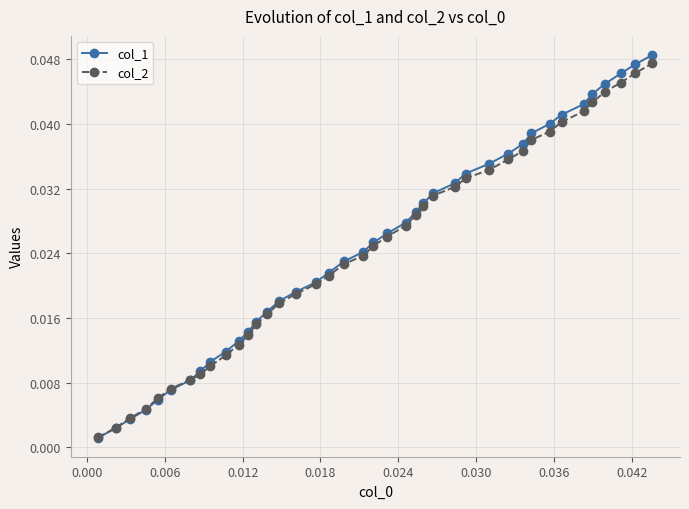

Which series has the largest range (max minus min)?

col_1